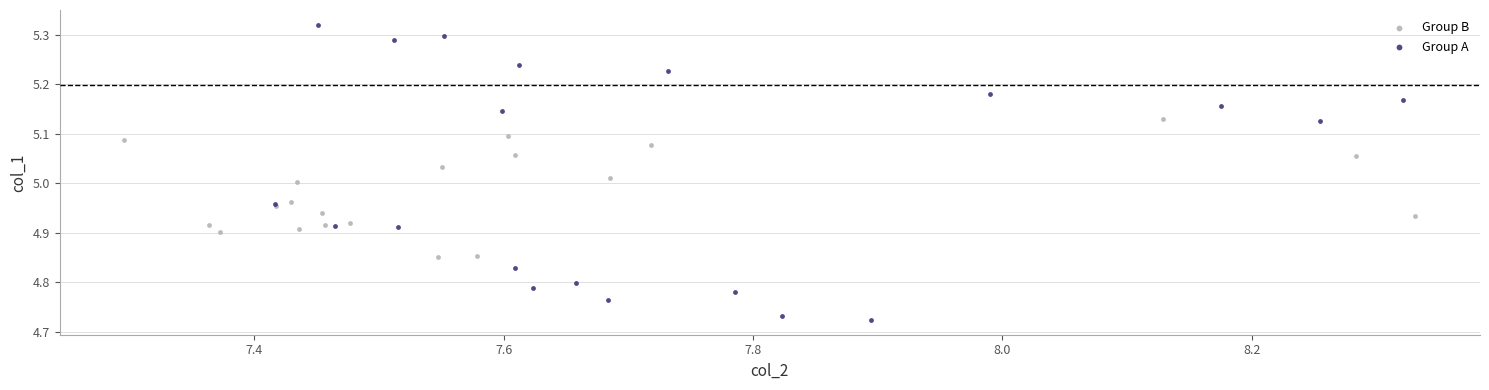

Which series reaches the maximum Y coordinate?

Group A